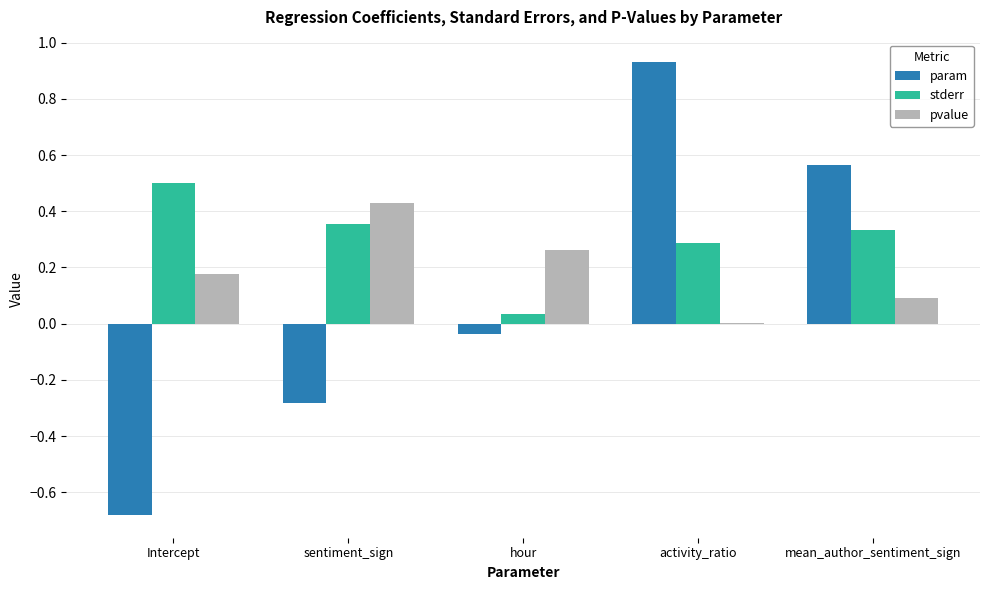

Is the value of stderr at hour greater than the value of param at hour?

Yes